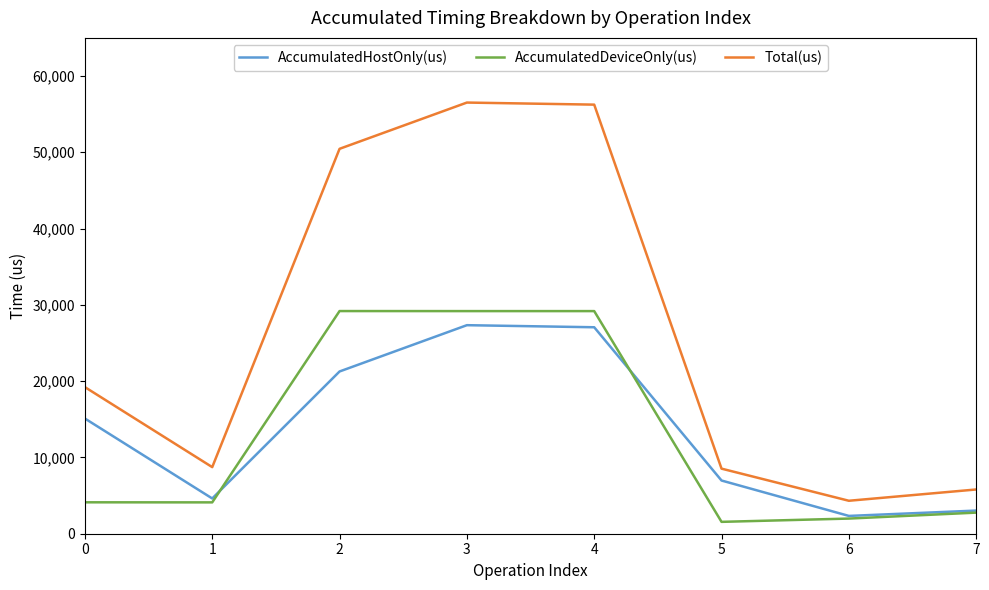

What is the difference between the highest and lowest values at 3?

29180.1